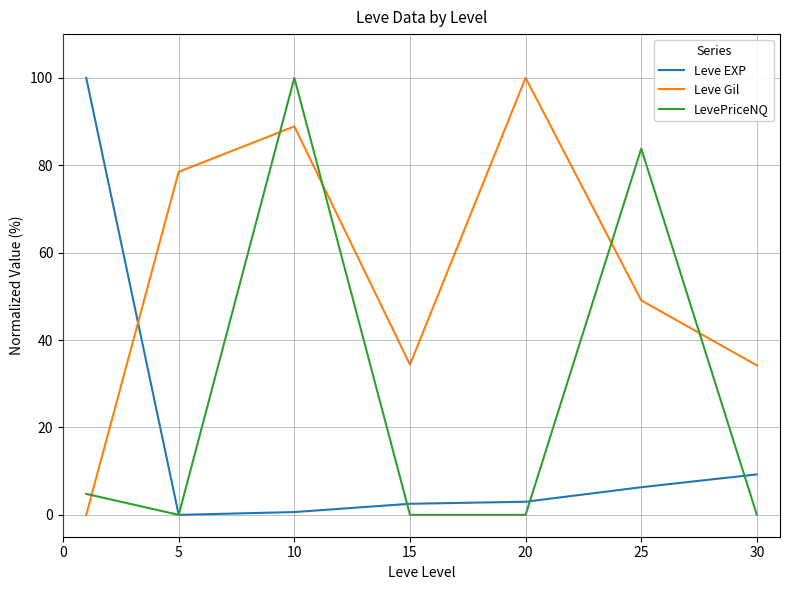

Which series has the largest total across all categories?

Leve Gil